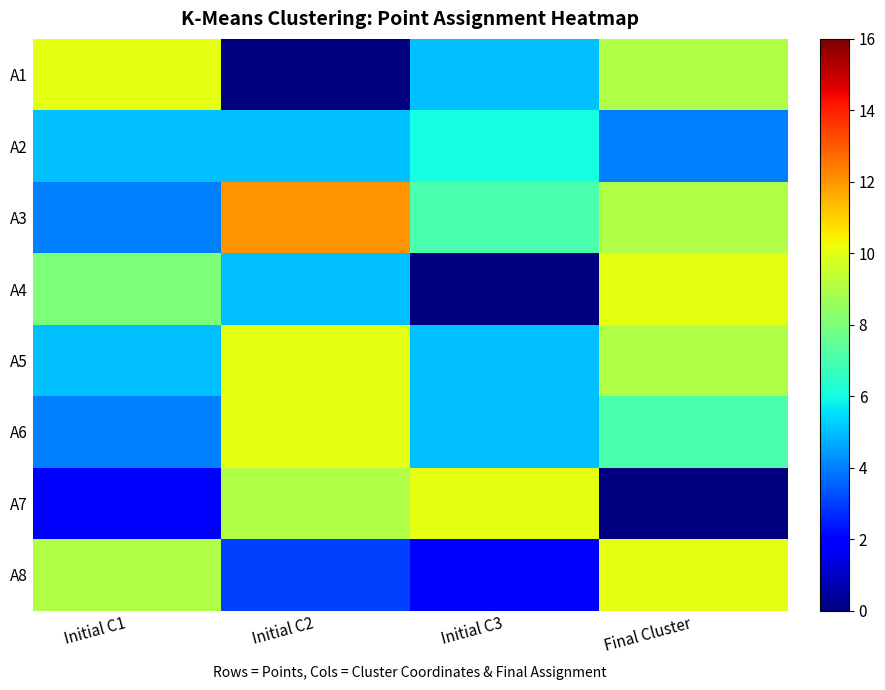

Reading left to right, transcribe all the data shown in this chart.

A1: Initial C1=10	Initial C2=0	Initial C3=5	Final Cluster=9
A2: Initial C1=5	Initial C2=5	Initial C3=6	Final Cluster=4
A3: Initial C1=4	Initial C2=12	Initial C3=7	Final Cluster=9
A4: Initial C1=8	Initial C2=5	Initial C3=0	Final Cluster=10
A5: Initial C1=5	Initial C2=10	Initial C3=5	Final Cluster=9
A6: Initial C1=4	Initial C2=10	Initial C3=5	Final Cluster=7
A7: Initial C1=2	Initial C2=9	Initial C3=10	Final Cluster=0
A8: Initial C1=9	Initial C2=3	Initial C3=2	Final Cluster=10